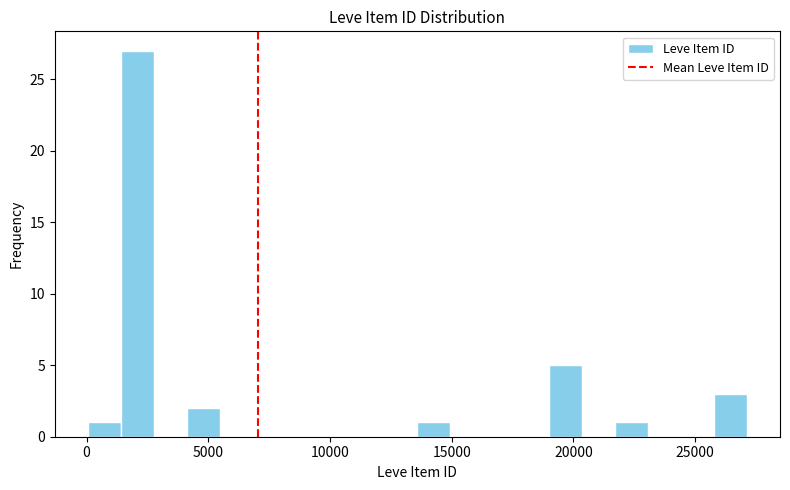

Read against the x-axis, roughly where is the centre of the tallest bar?

2000